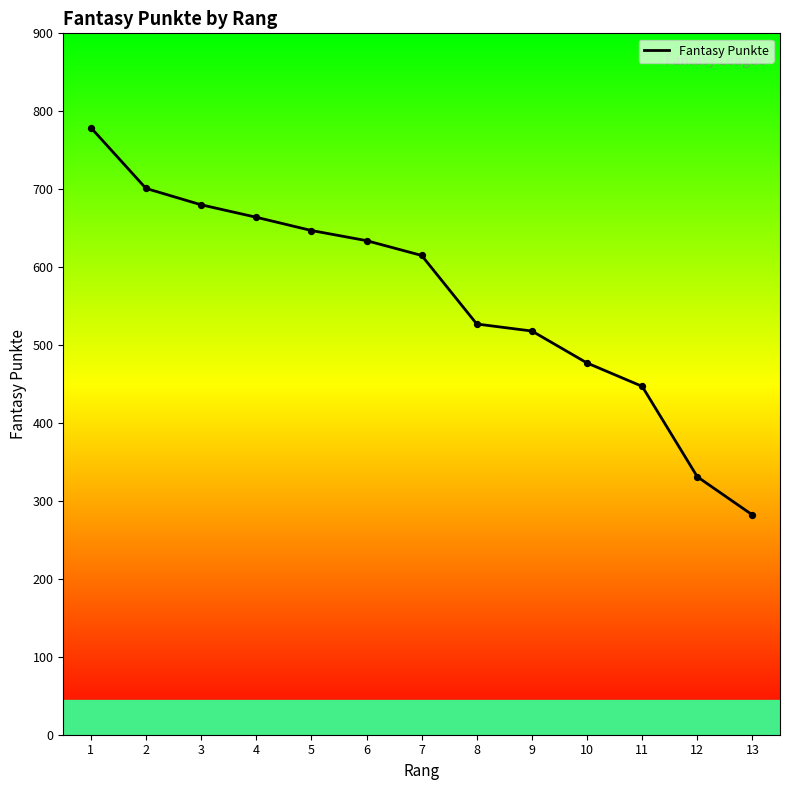

Between 6 and 7, which is larger?

6